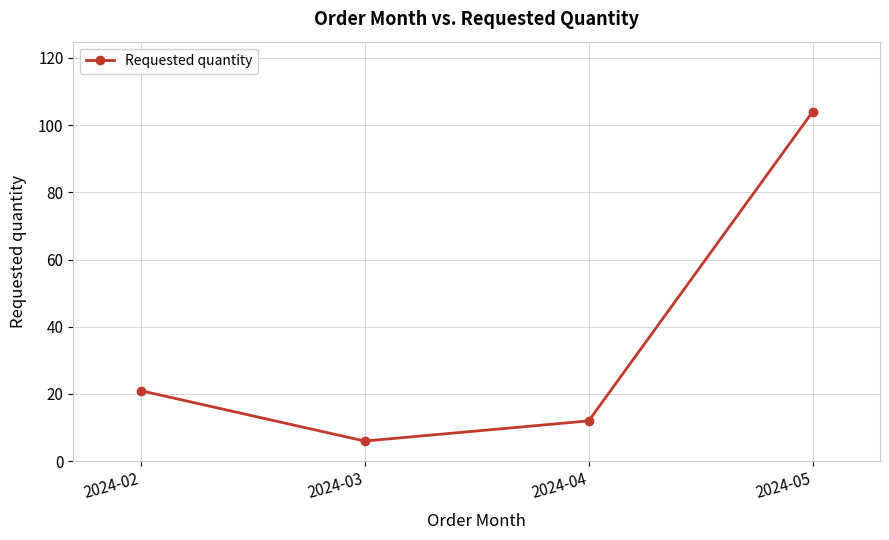

What is the minimum value shown in the chart?

6